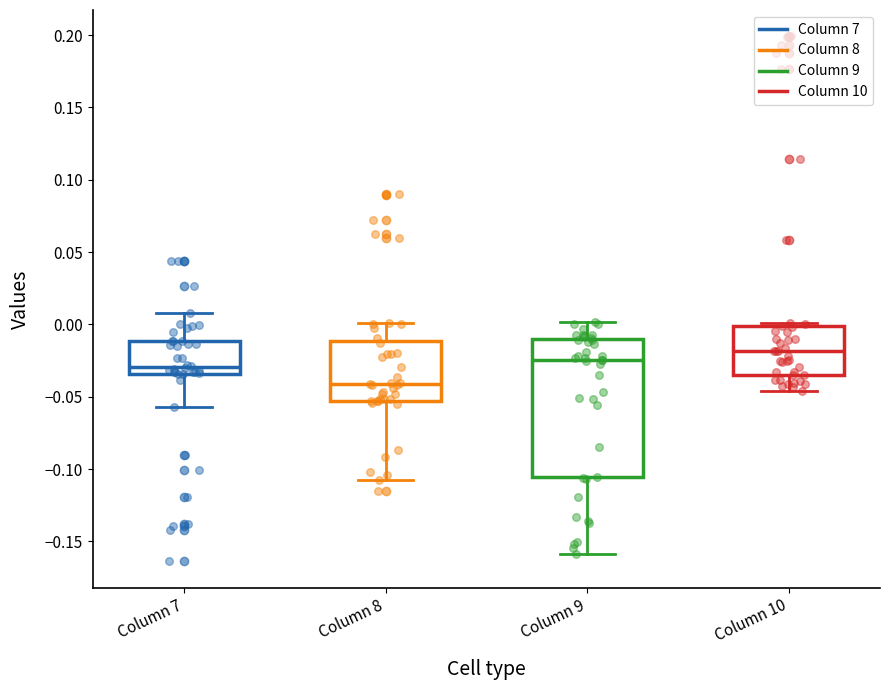

Reading left to right, transcribe this box plot: for each box, give where its median line is, the range the box spans, and where its two whiskers end, as read against the y-axis. The values are not printed on the chart, so give them approximately, as read against the axis.

Column 7: median -0.030, box -0.035 to -0.010, whiskers -0.055 to 0.010
Column 8: median -0.040, box -0.055 to -0.010, whiskers -0.110 to 0.000
Column 9: median -0.025, box -0.105 to -0.010, whiskers -0.160 to 0.000
Column 10: median -0.020, box -0.035 to 0.000, whiskers -0.045 to 0.000 (just above the box's upper edge)